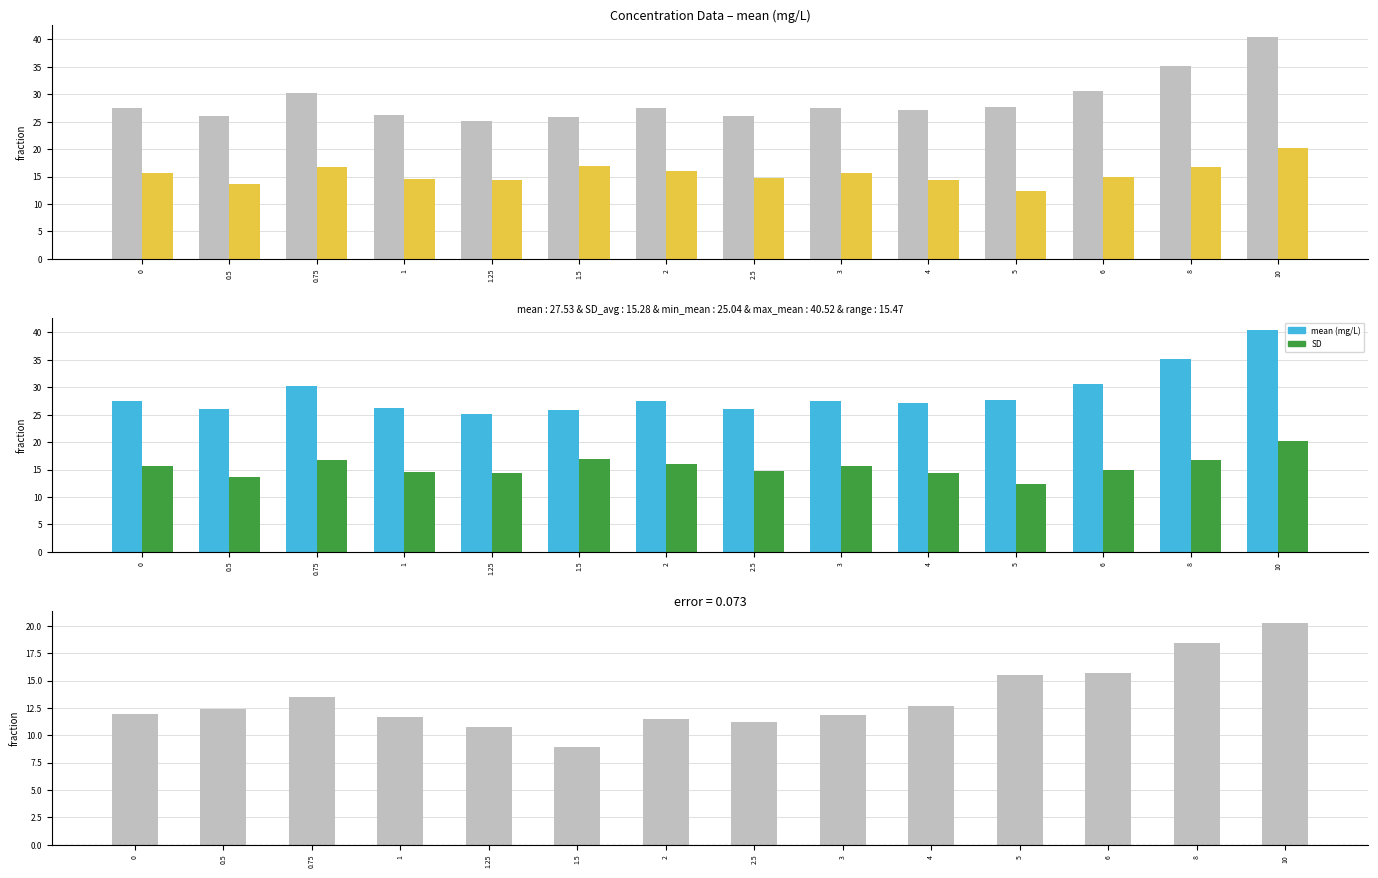

The value of SD at 6 is 20.9. True or false?

False